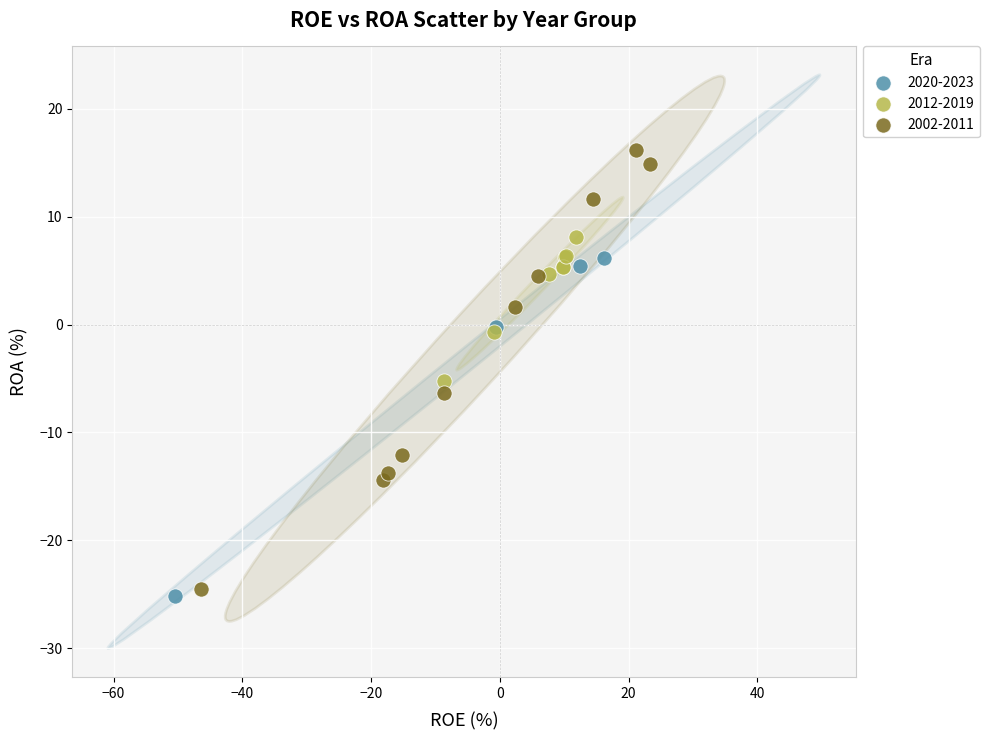

Which series has the widest spread of Y values?

2002-2011